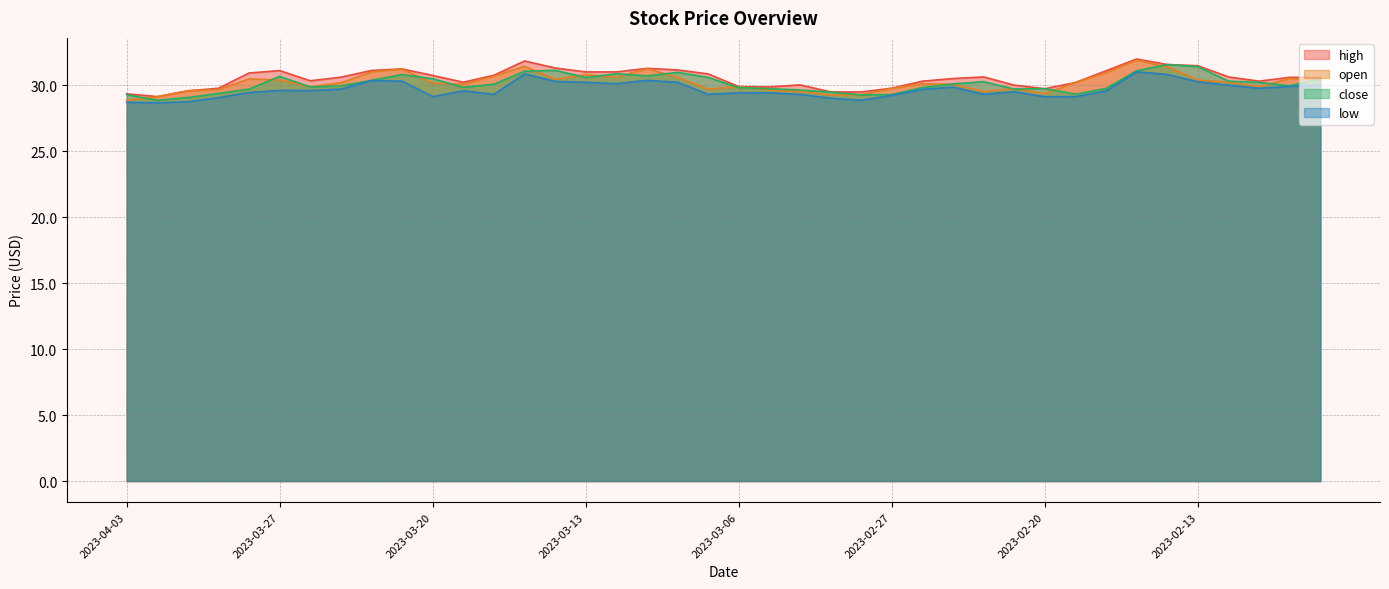

Between 2023-03-06 and 2023-02-17, which is larger?

2023-02-17